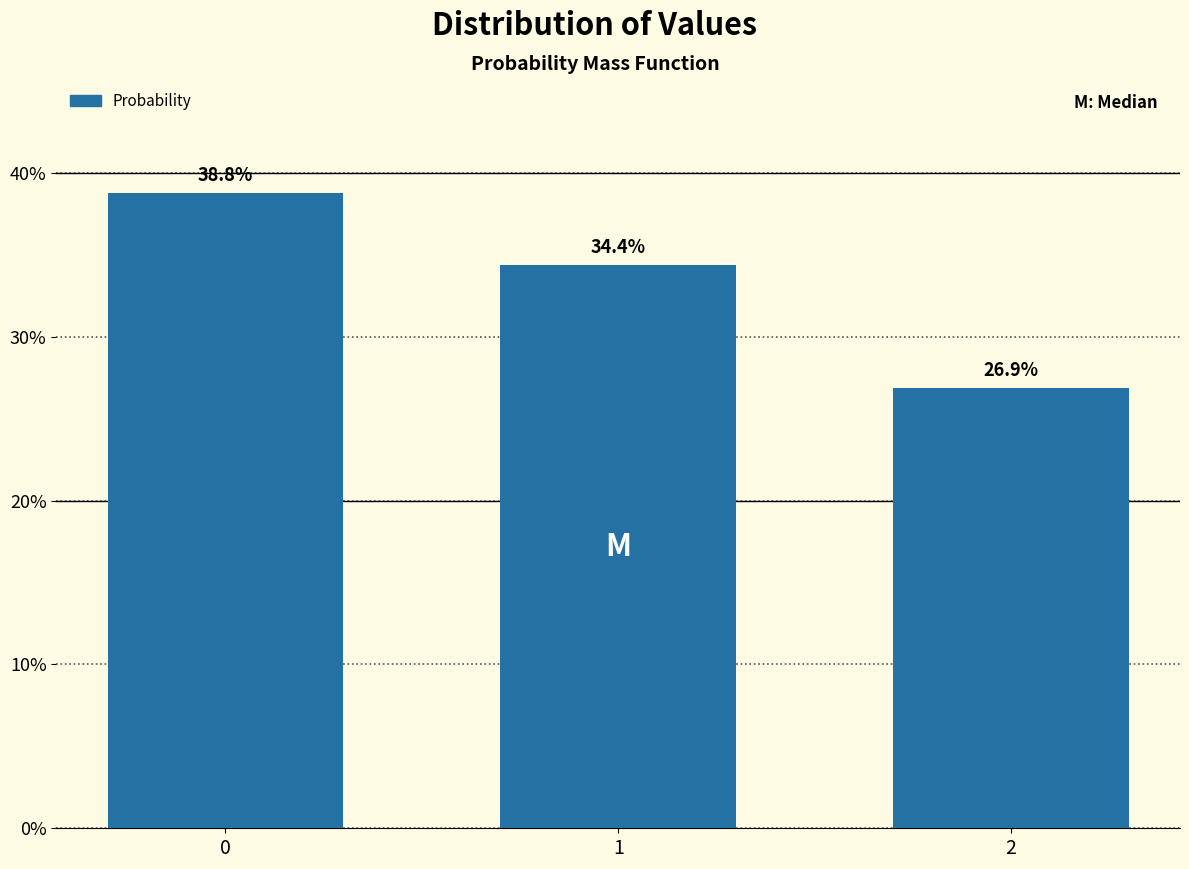

Reading left to right, extract all data points from this chart.

0=38.8	1=34.4	2=26.9